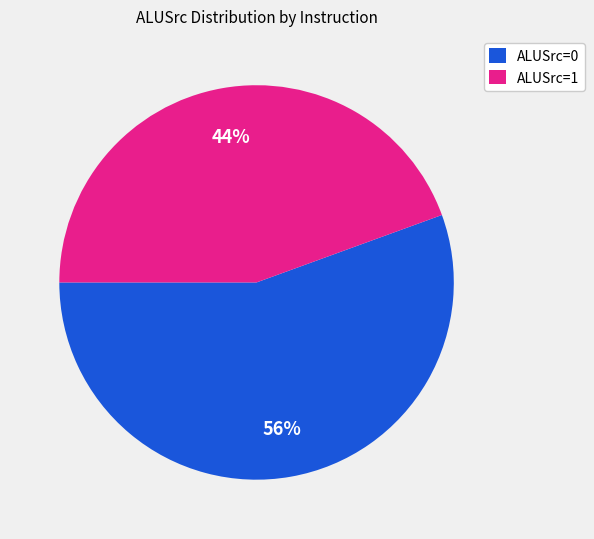

To the nearest percent, what is the average slice percentage?

50%